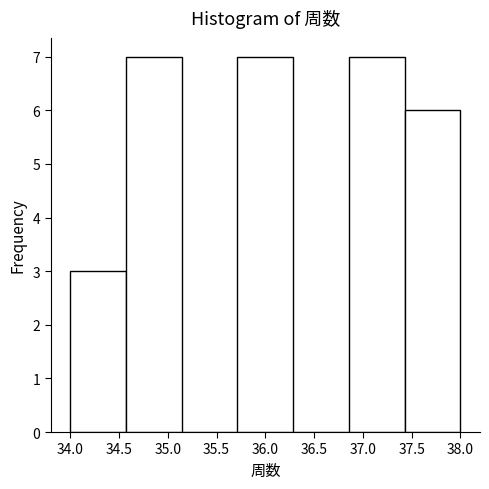

Reading left to right, transcribe this chart: for each bar, give the range it covers on the x-axis and its height. Neither the bar edges nor the heights are printed on the chart, so give them approximately, as read against the axes.

34.00 to 34.55: 3
34.55 to 35.15: 7
35.15 to 35.70: 0
35.70 to 36.30: 7
36.30 to 36.85: 0
36.85 to 37.45: 7
37.45 to 38.00: 6